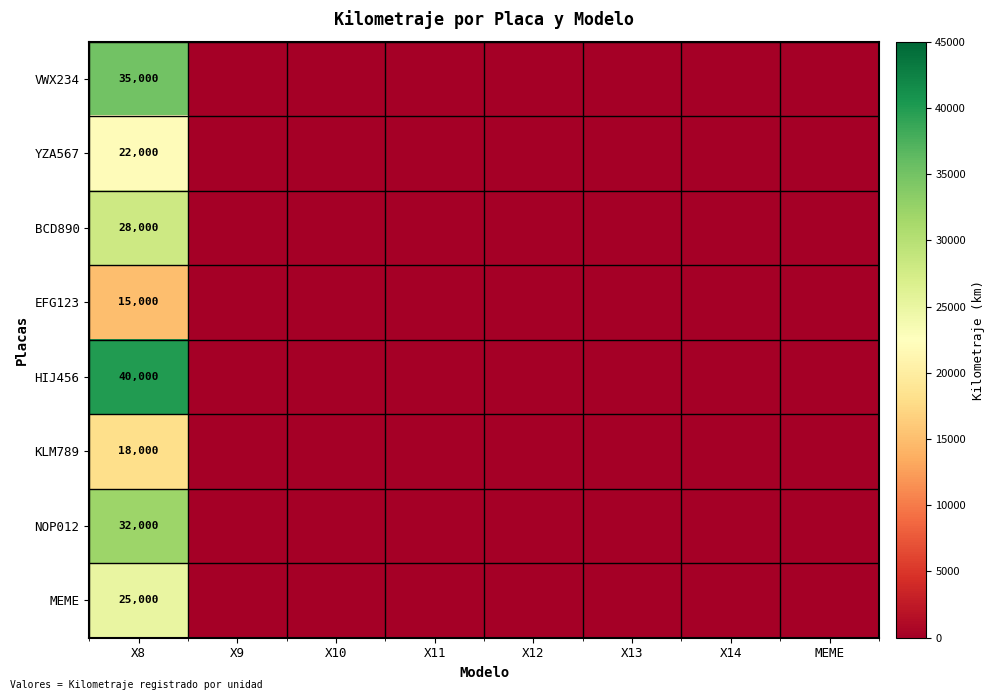

Rank the series at X8 from highest to lowest value.

HIJ456, VWX234, NOP012, BCD890, MEME, YZA567, KLM789, EFG123